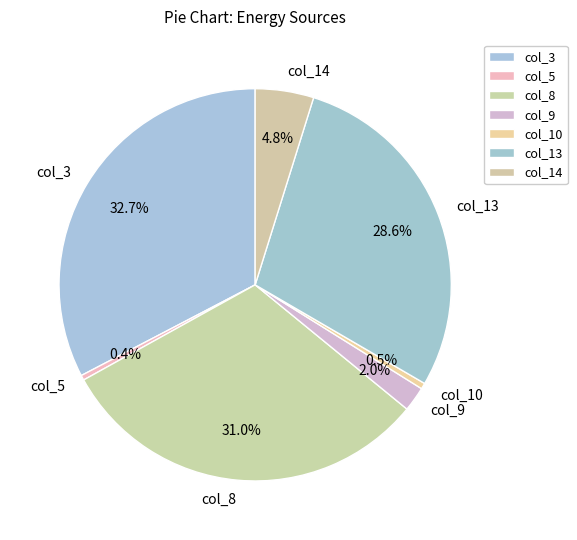

What is the total percentage of col_13 and col_9?

30.6%